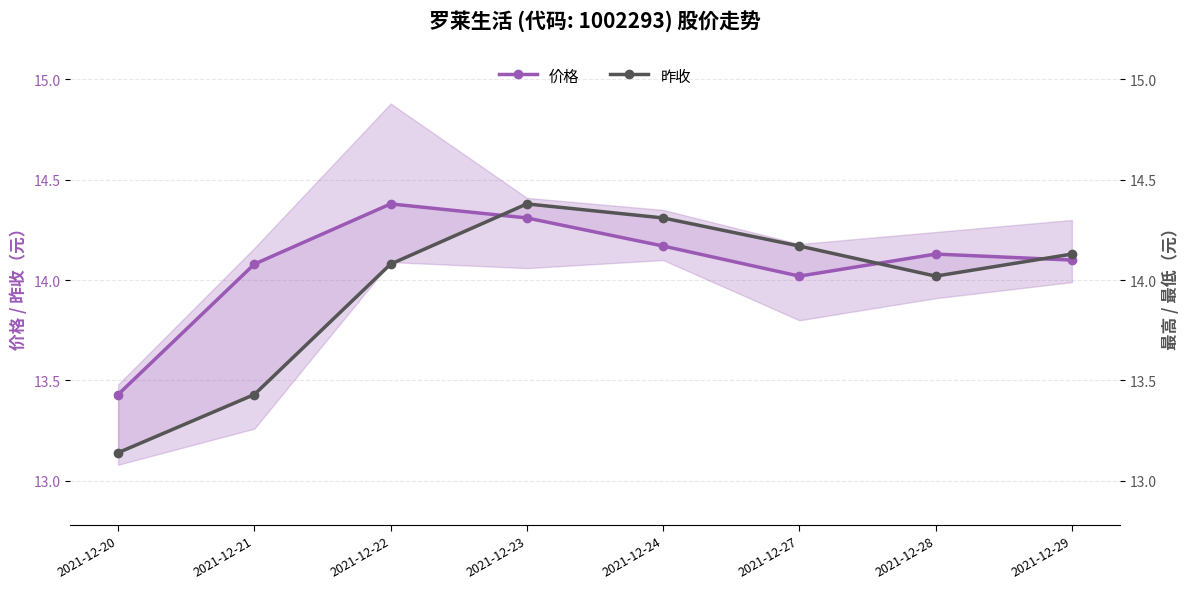

What is the value of the 价格 point at the 5th from the left?

14.2